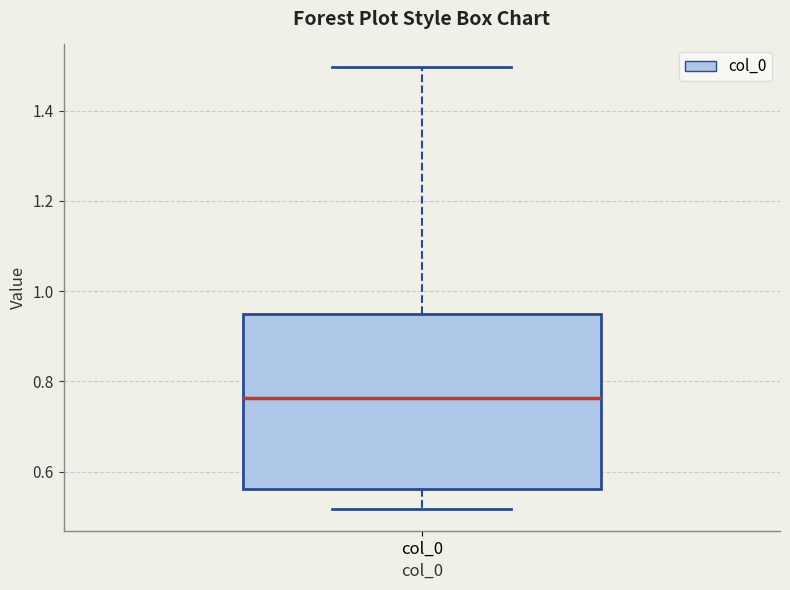

Where is the upper edge of the box for col_0 on the y-axis? The values are not printed on the chart, so give them approximately, as read against the axis.

0.94